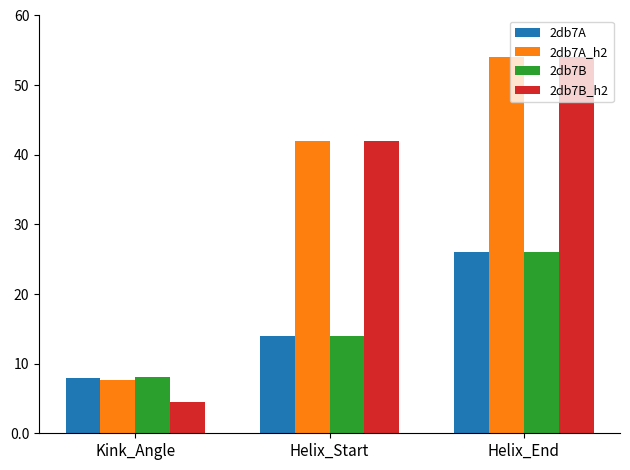

What is the label of the 3rd bar from the left?

Helix_End